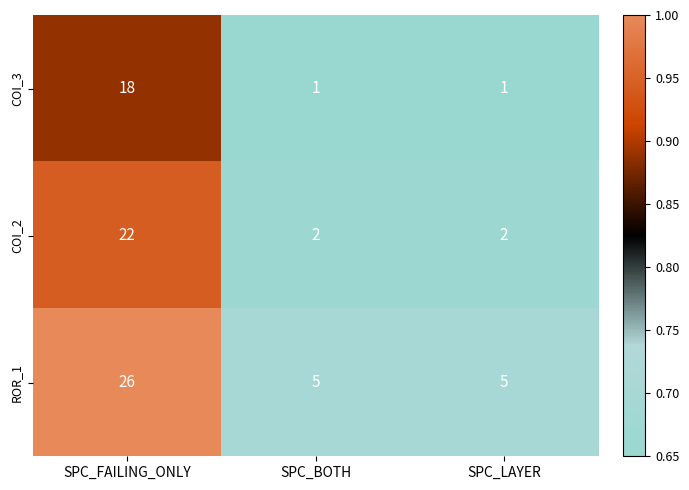

True or false: COI_2 has a value of 35 at SPC_FAILING_ONLY.

False